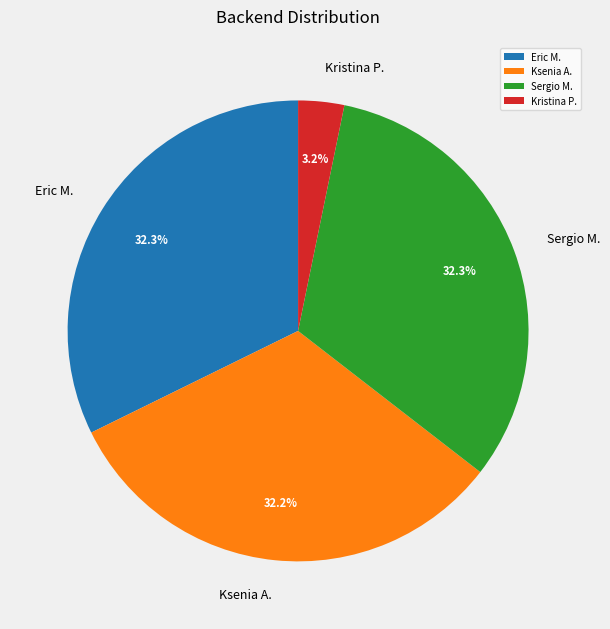

Which has a higher value, Ksenia A. or Kristina P.?

Ksenia A.